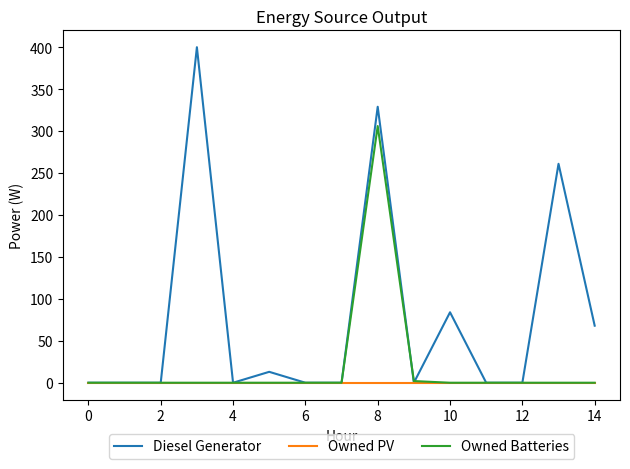

What are all the series names shown in the legend?

Diesel Generator, Owned PV, Owned Batteries